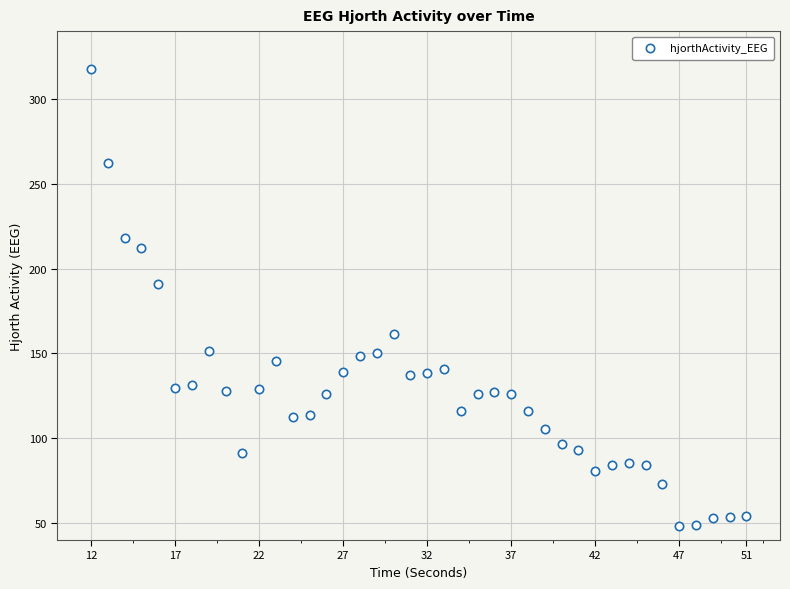

What is the range of X values (max minus min)?

39.0